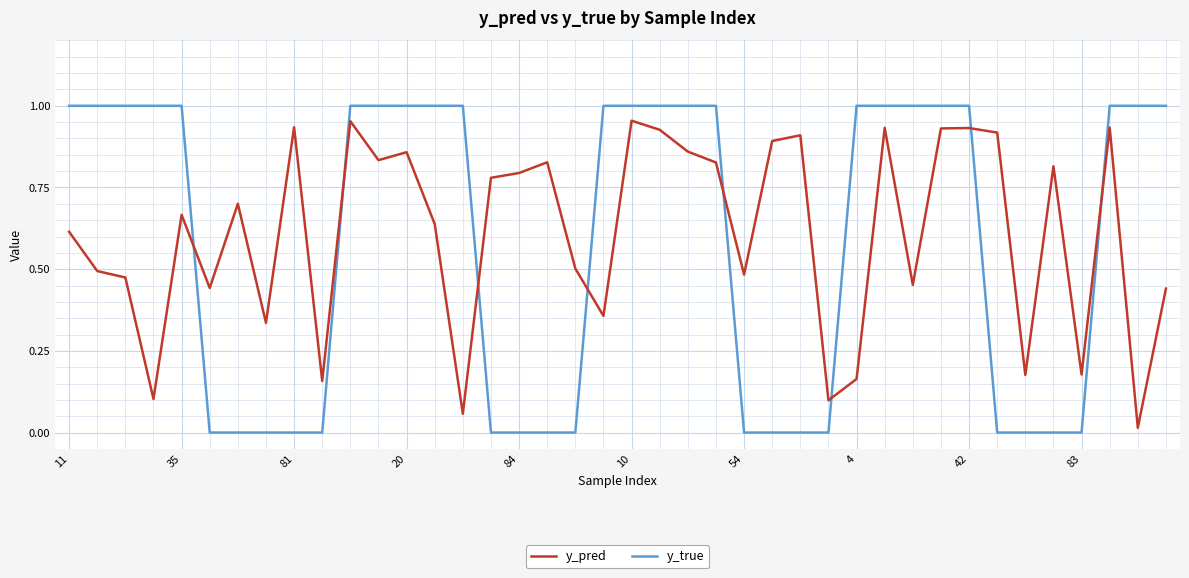

Which series has the widest spread of values?

y_true